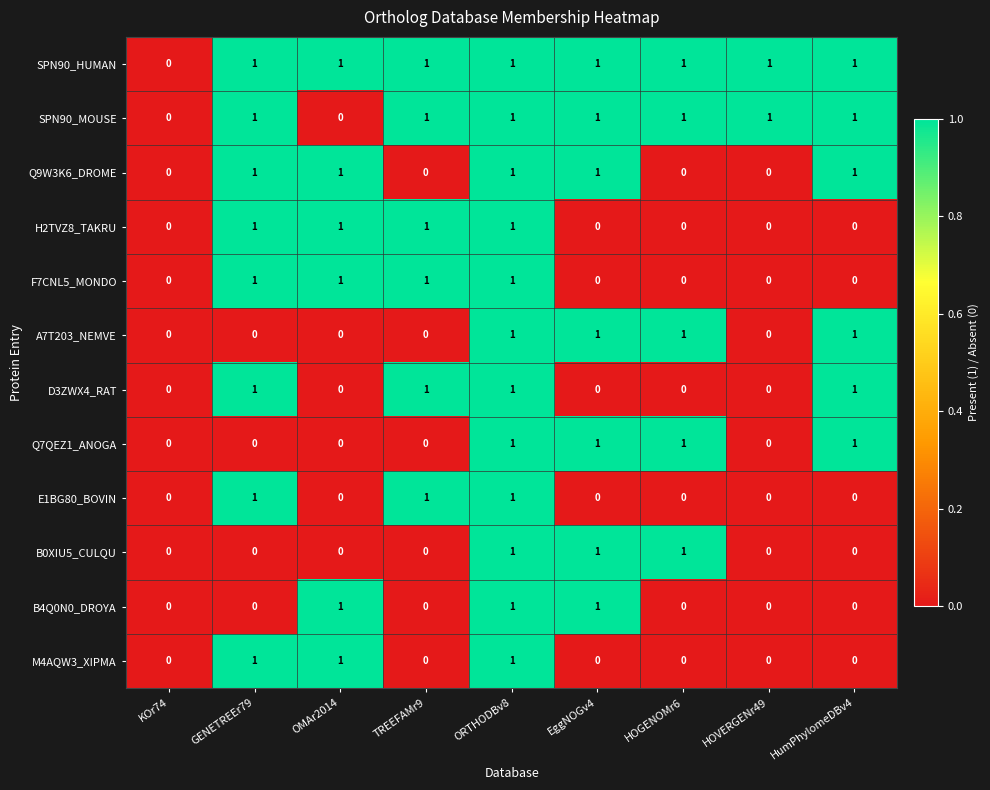

What is the spread (max minus min) of values at GENETREEr79?

1